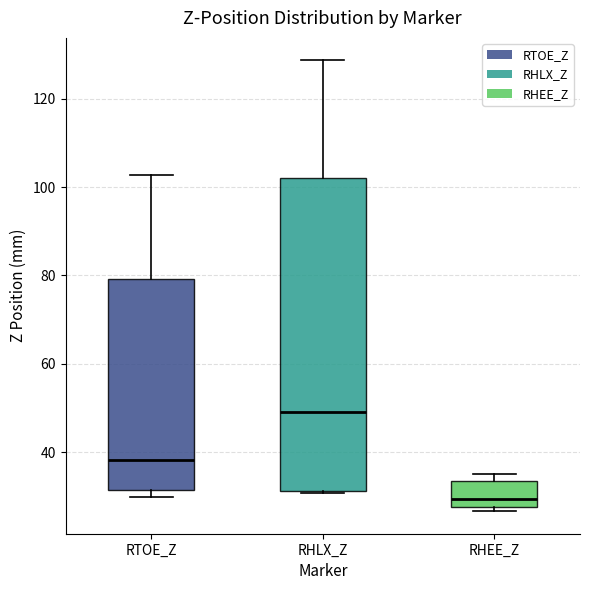

Which box's median line is the lowest?

RHEE_Z